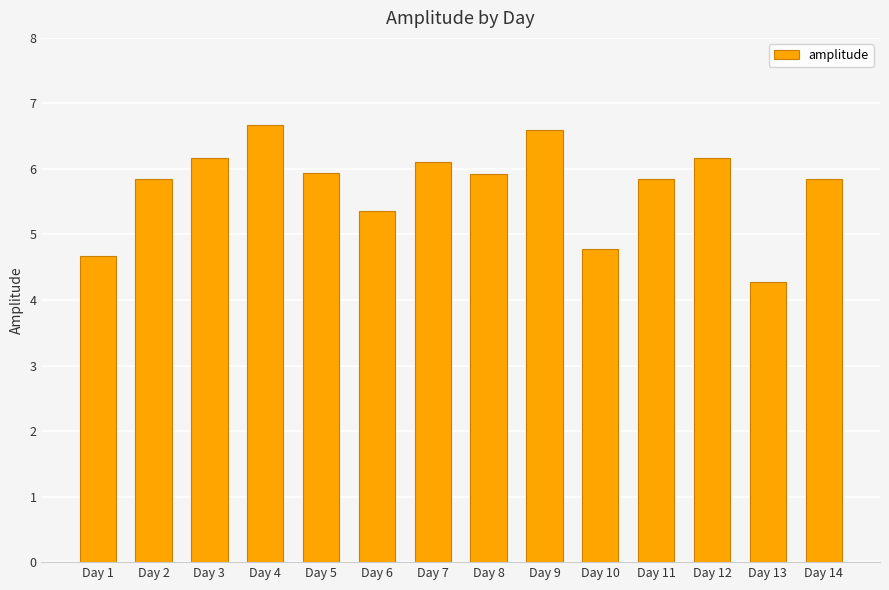

What is the sum of all values?

80.2